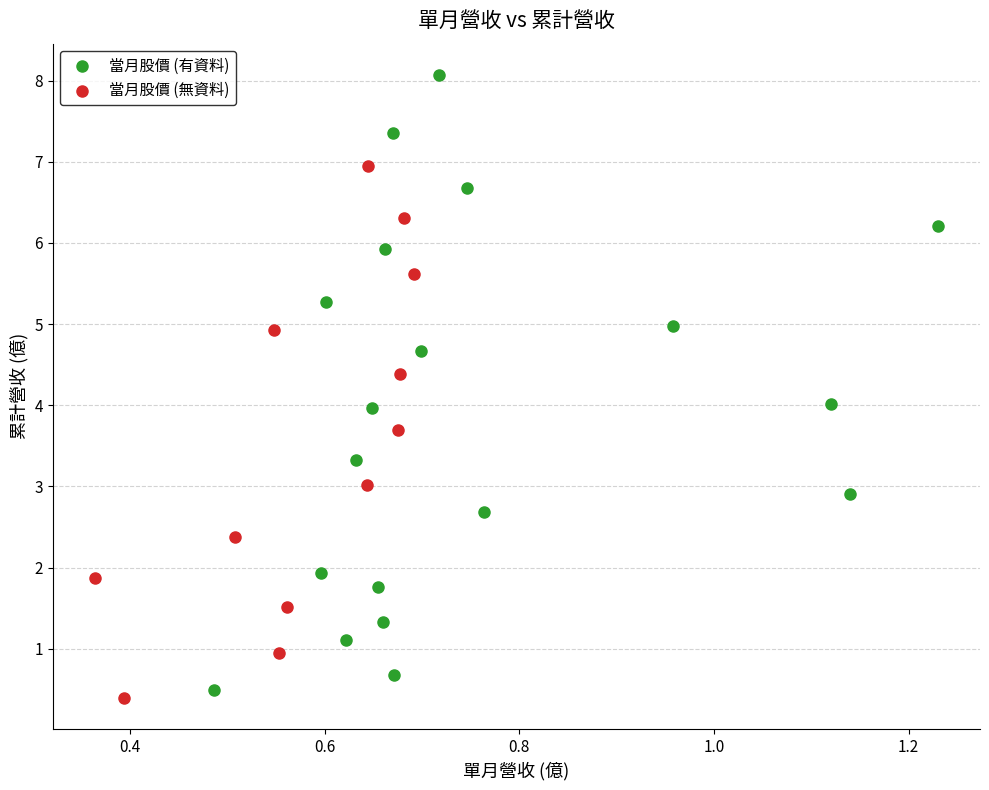

Which series reaches the maximum Y coordinate?

當月股價 (有資料)